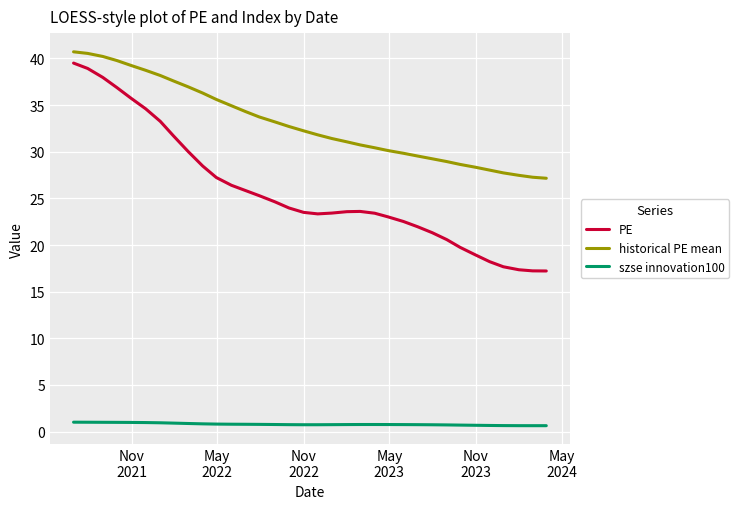

What is the greatest value displayed?

40.7